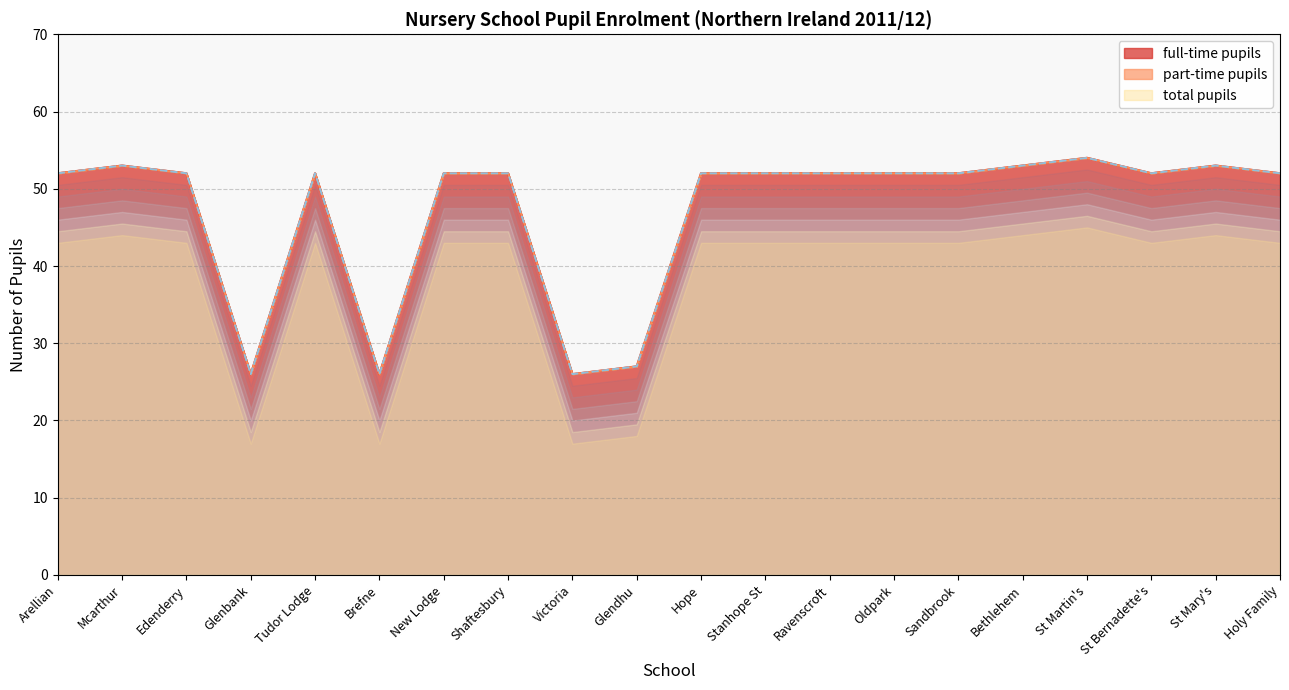

What is the difference between the second highest and minimum values in the full-time pupils series?

27